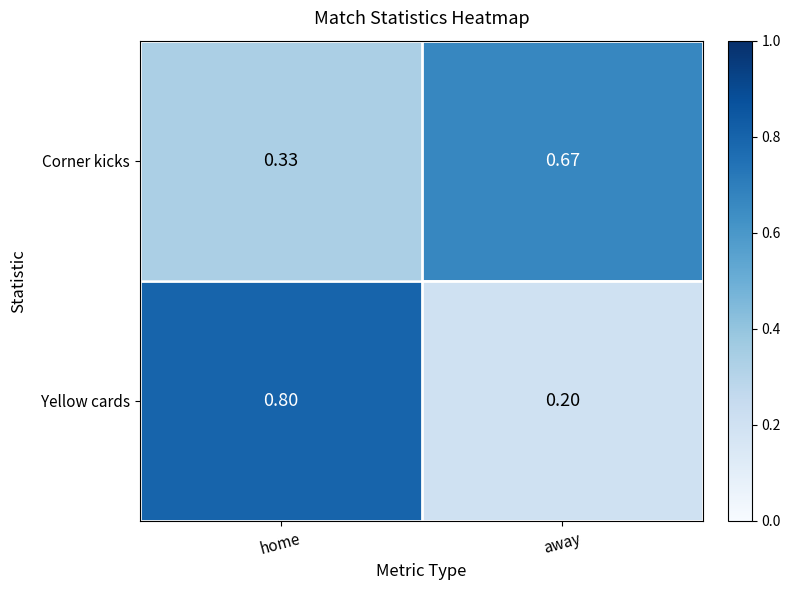

What is the spread (max minus min) of values at away?

0.5